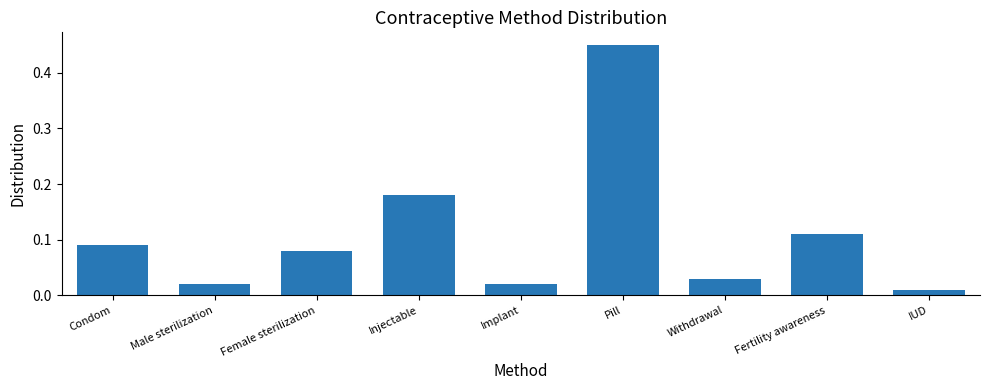

The value at Fertility awareness is 0.2. True or false?

False